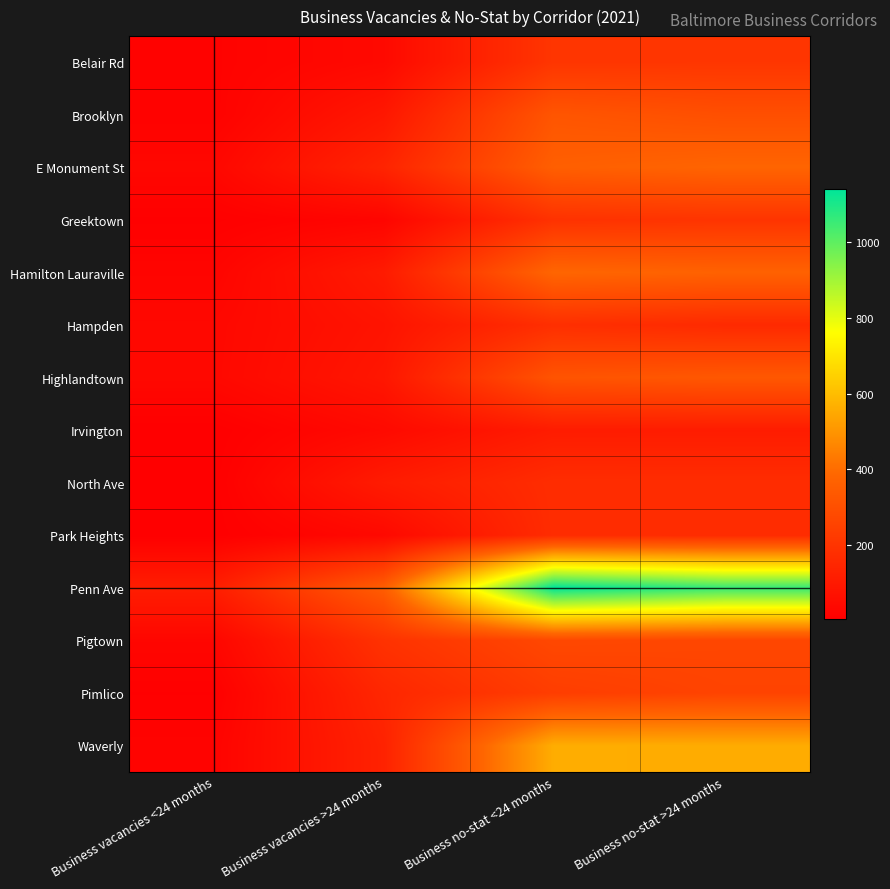

What is the spread (max minus min) of values at Business vacancies >24 months?

326